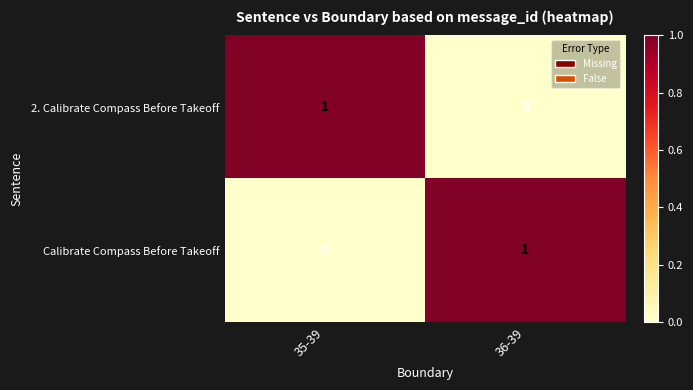

At which label does 2. Calibrate Compass Before Takeoff reach its minimum?

36-39